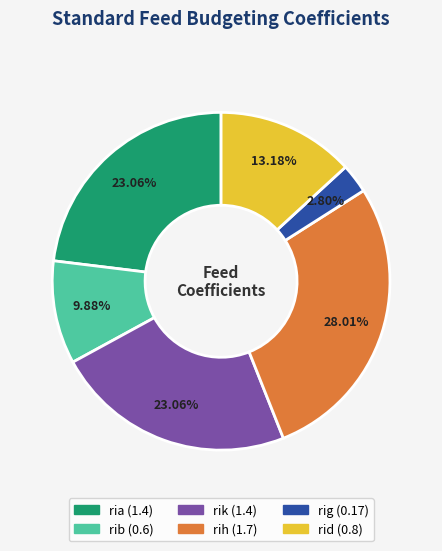

To the nearest percent, what percentage of the pie is rig?

3%